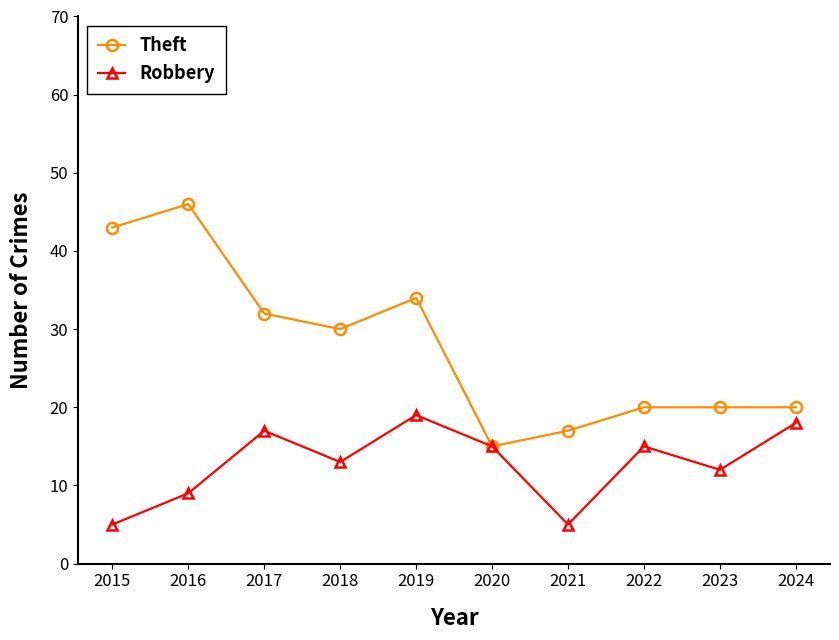

Which series changed the most between 2019 and 2023?

Theft